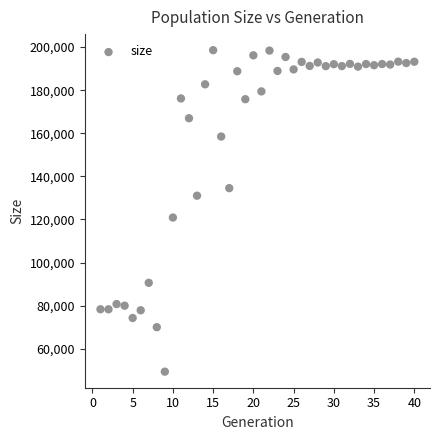

What is the range of Y values (max minus min)?

149205